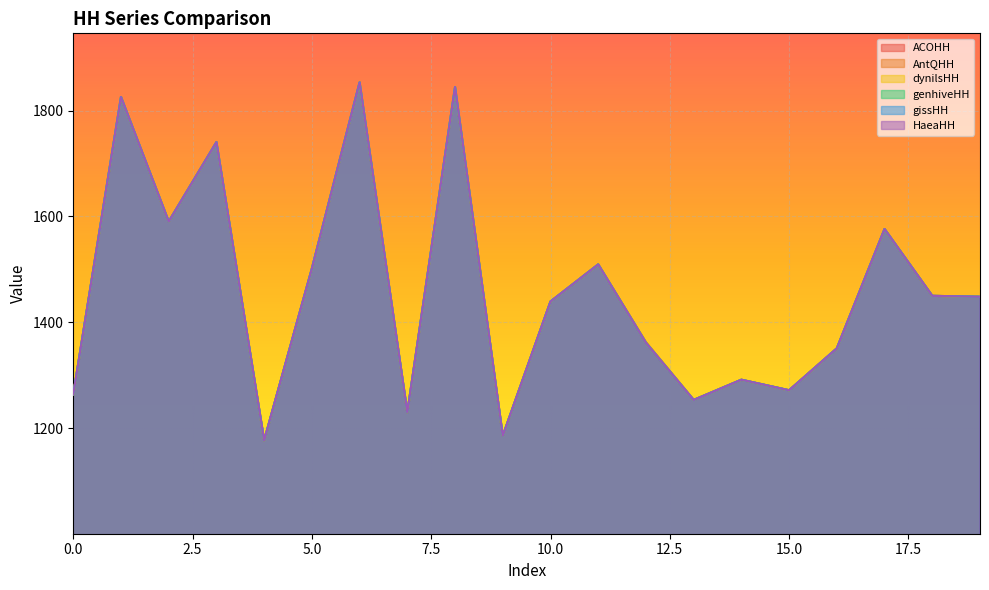

True or false: AntQHH and HaeaHH cross at least once.

False